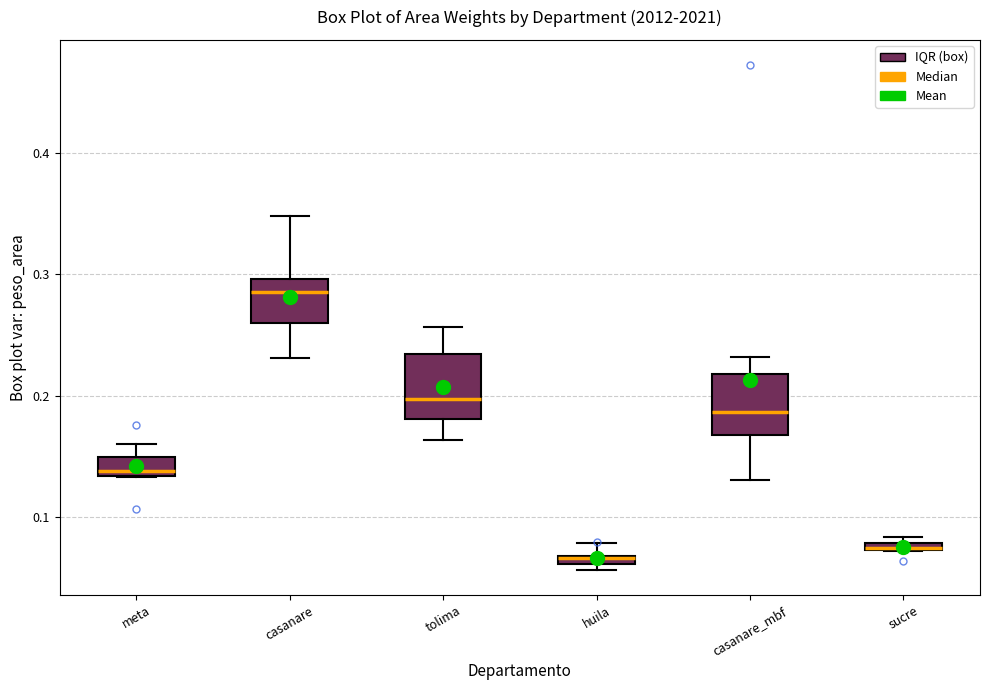

Where is the lower edge of the box for huila on the y-axis? The values are not printed on the chart, so give them approximately, as read against the axis.

0.06